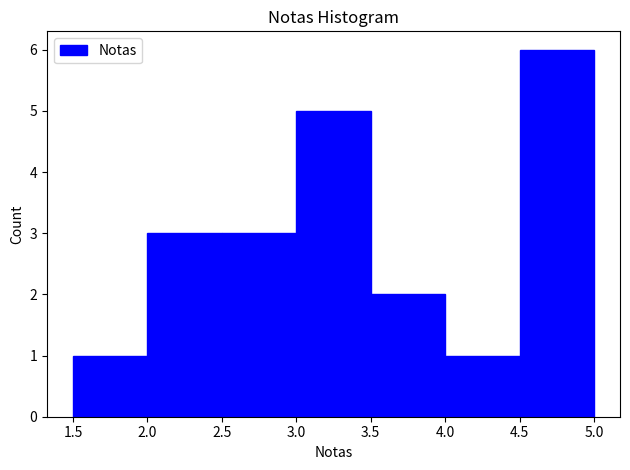

Reading left to right, transcribe this chart: for each bar, give the range it covers on the x-axis and its height. The values are not printed on the chart, so give them approximately, as read against the axis.

1.5 to 2.0: 1
2.0 to 2.5: 3
2.5 to 3.0: 3
3.0 to 3.5: 5
3.5 to 4.0: 2
4.0 to 4.5: 1
4.5 to 5.0: 6